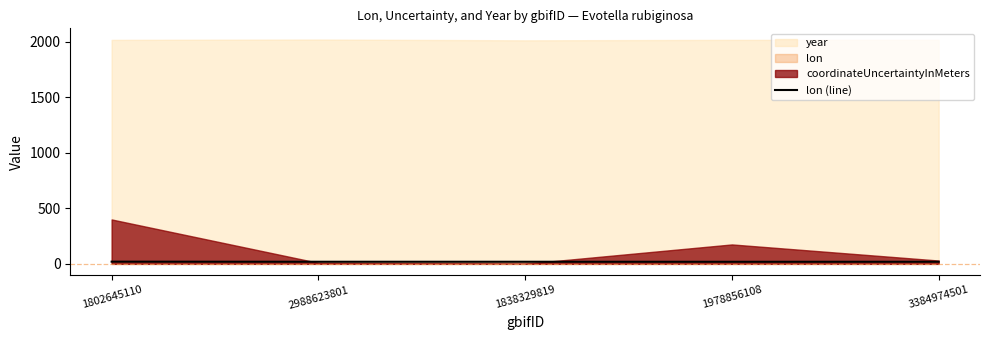

Between 3384974501 and 1802645110, which is larger?

1802645110